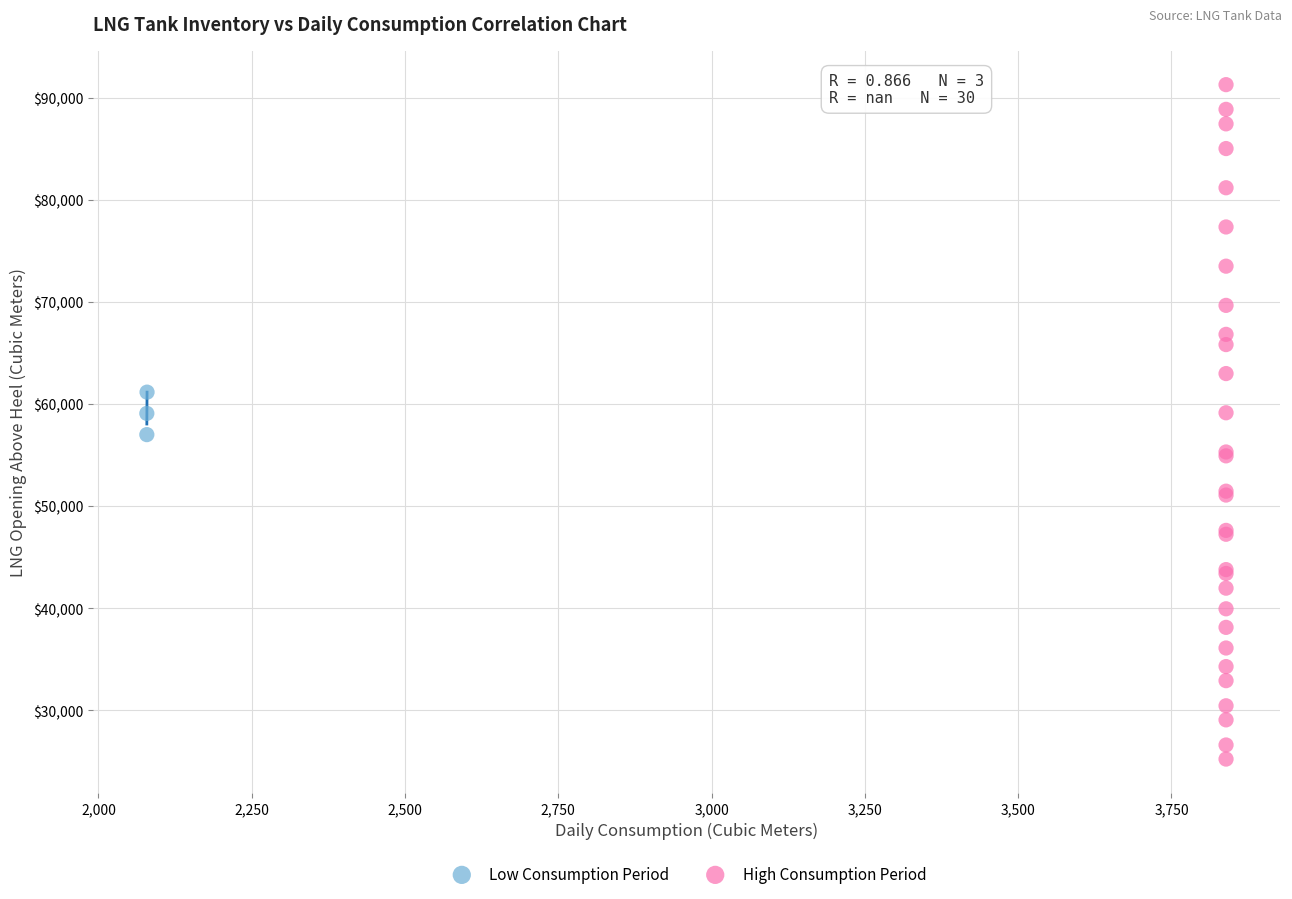

Which series reaches the maximum Y coordinate?

High Consumption Period